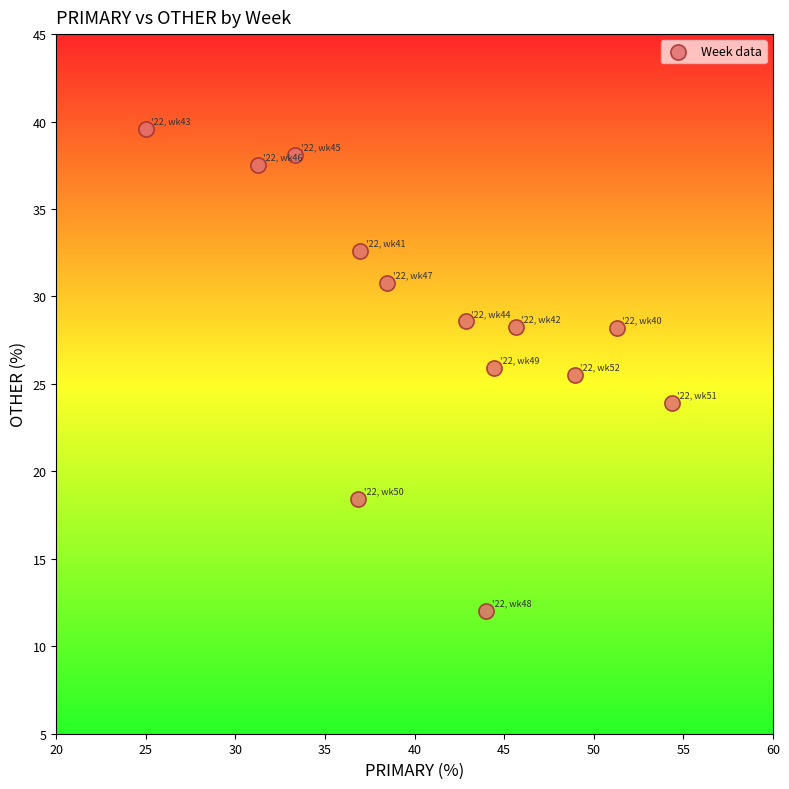

What is the range of X values (max minus min)?

29.3